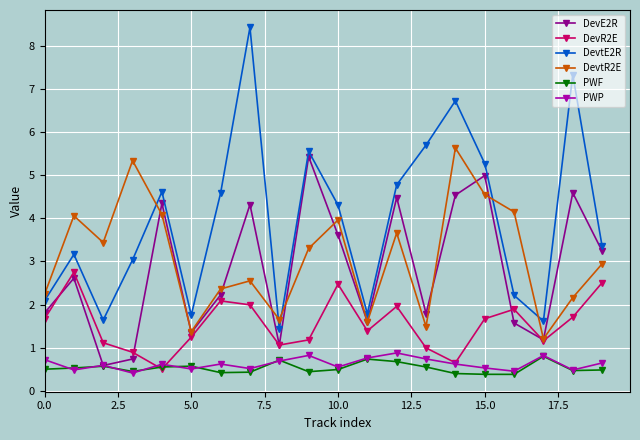

True or false: DevtE2R and DevR2E cross at least once.

False